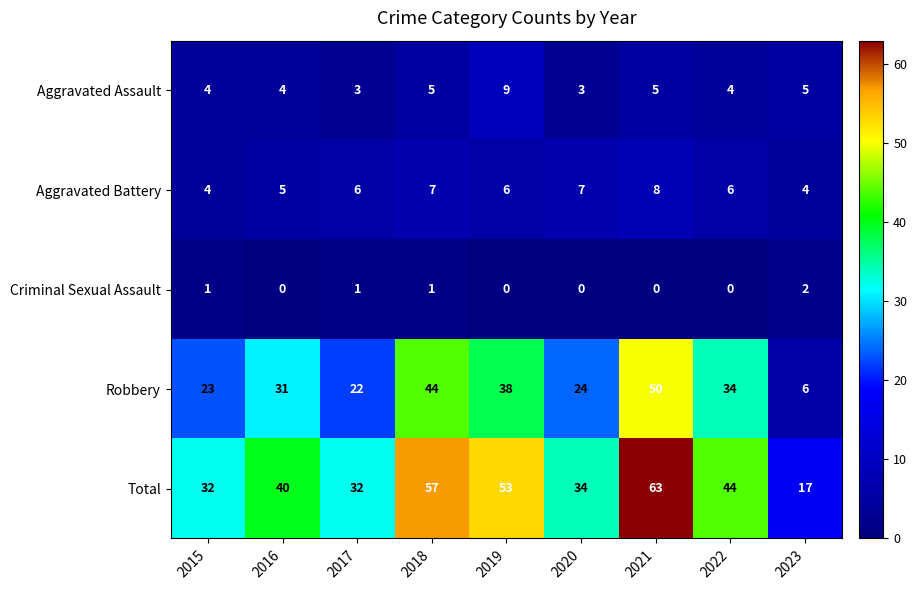

What is the total value across all series at 2016?

80